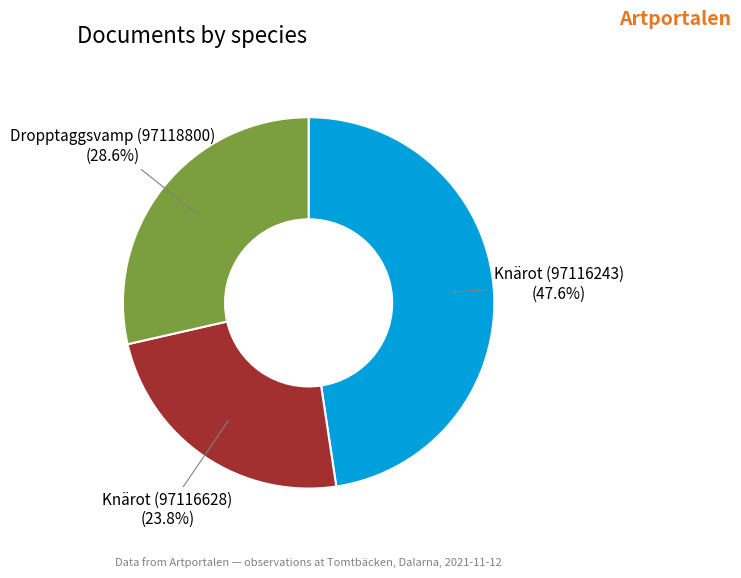

Is there any slice that represents more than half of the pie?

No